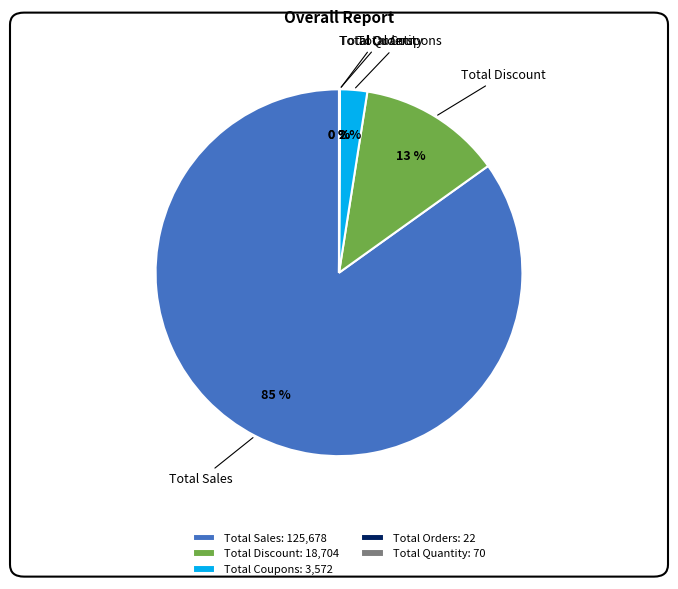

The Total Discount slice represents 18% of the pie. True or false?

False